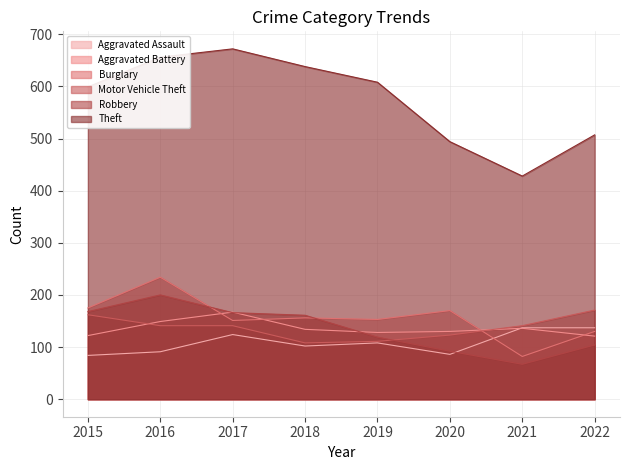

Reading left to right, extract all data points from this chart.

Aggravated Assault: 84	91	124	102	108	86	137	137
Aggravated Battery: 122	149	167	134	128	130	136	121
Burglary: 175	234	151	156	153	170	82	130
Motor Vehicle Theft: 162	141	141	108	111	123	141	171
Robbery: 168	200	166	161	119	92	67	104
Theft: 599	656	672	638	608	494	428	507